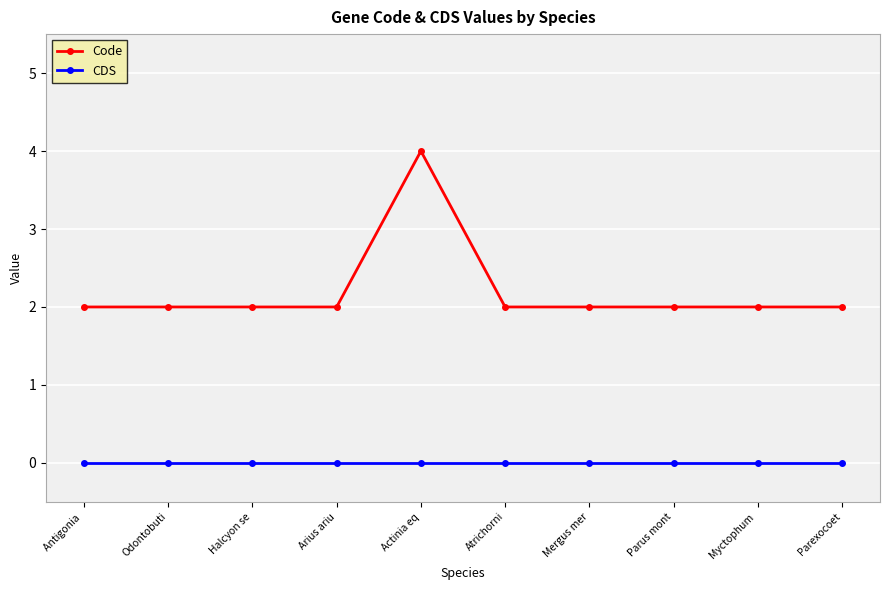

Reading left to right, transcribe all the data shown in this chart.

Code: 2	2	2	2	4	2	2	2	2	2
CDS: 0	0	0	0	0	0	0	0	0	0